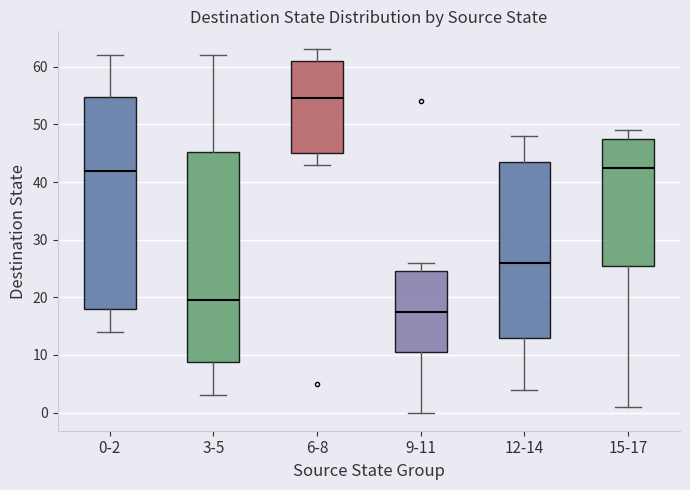

Which box has the highest median line?

6-8